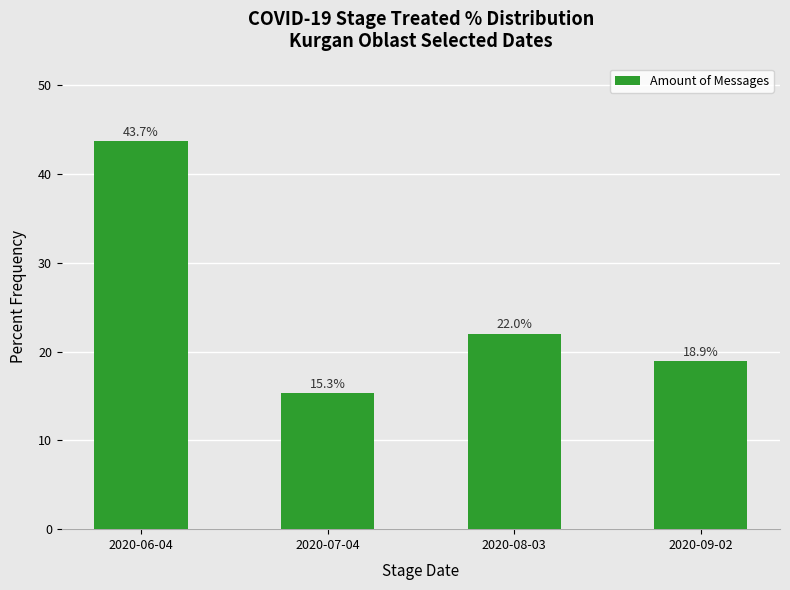

Rank the categories by value from lowest to highest.

2020-07-04, 2020-09-02, 2020-08-03, 2020-06-04